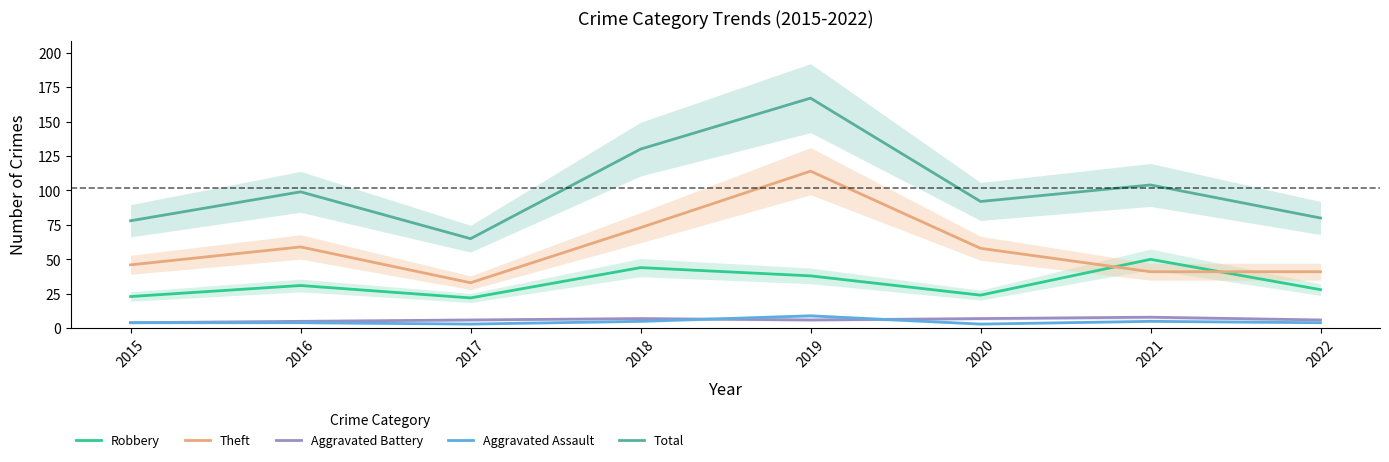

Which has a higher value, 2020 or 2015?

2020